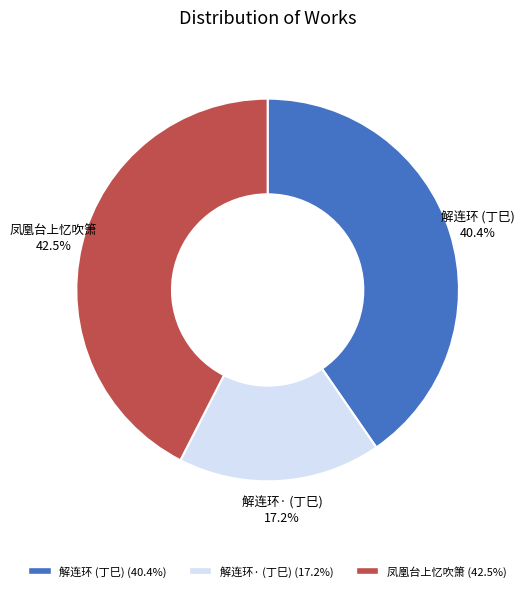

To the nearest percent, what is the average slice percentage?

33%